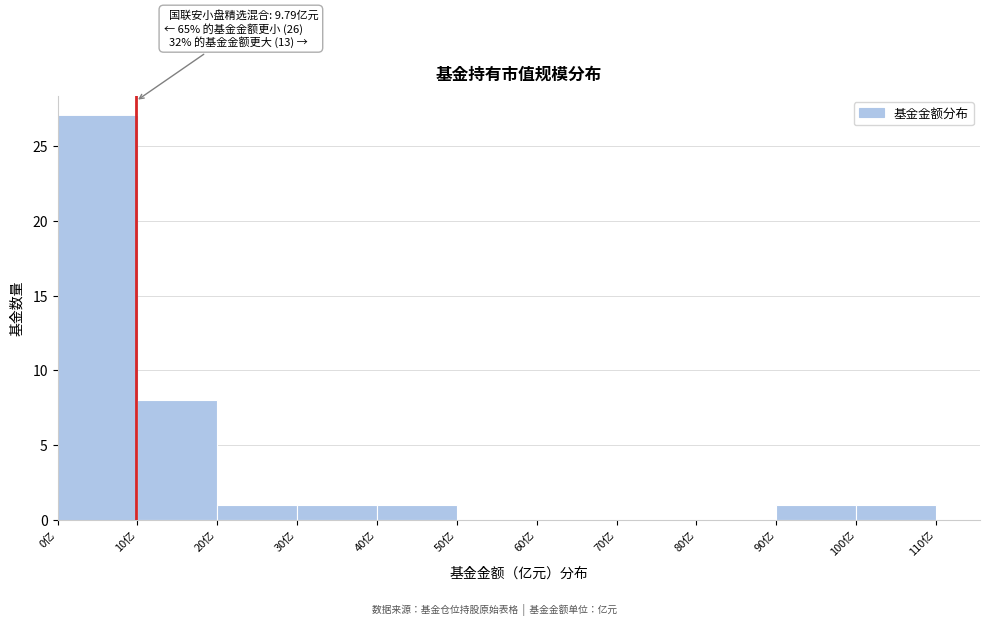

Over which range of the x-axis is the bar tallest?

0 to 10